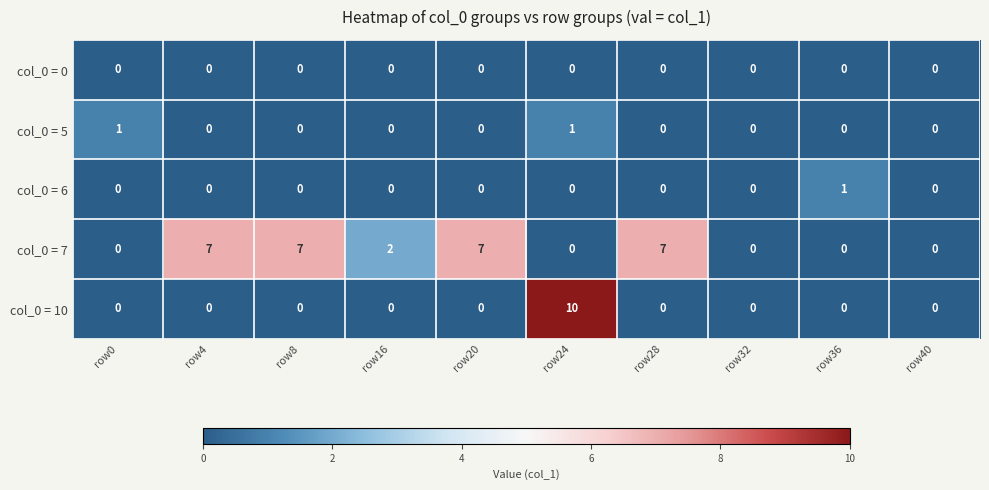

What is the maximum value shown in the chart?

10